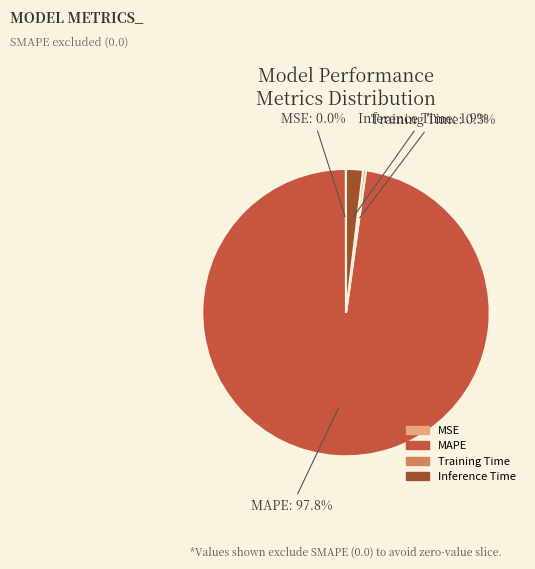

Between Training Time and Inference Time, which is larger?

Inference Time